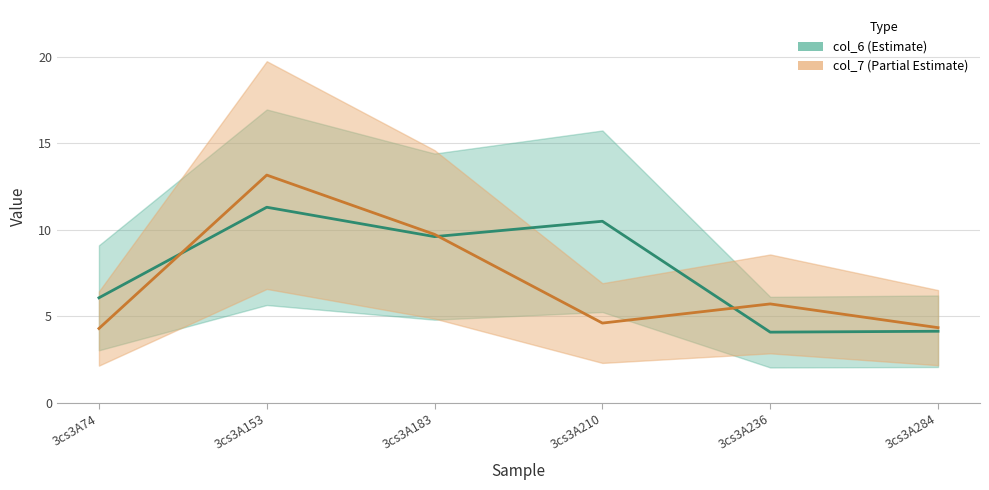

Does the chart have visible grid lines?

Yes